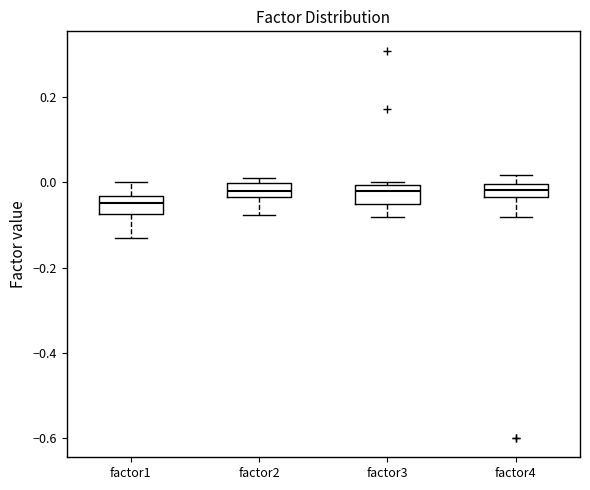

Reading left to right, transcribe this box plot: for each box, give where its median line is, the range the box spans, and where its two whiskers end, as read against the y-axis. The values are not printed on the chart, so give them approximately, as read against the axis.

factor1: median -0.04 (inside the box), box -0.08 to -0.04, whiskers -0.14 to 0.00
factor2: median -0.02, box -0.04 to 0.00, whiskers -0.08 to 0.00 (just above the box's upper edge)
factor3: median -0.02, box -0.06 to 0.00, whiskers -0.08 to 0.00 (just above the box's upper edge)
factor4: median -0.02, box -0.04 to 0.00, whiskers -0.08 to 0.02